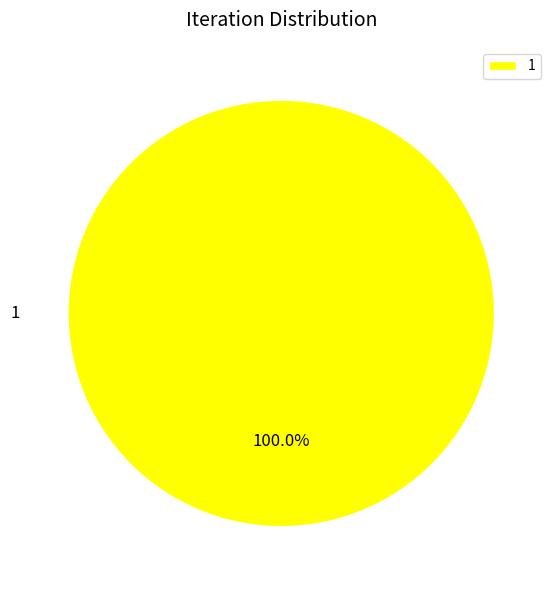

Rank the categories by value from lowest to highest.

1